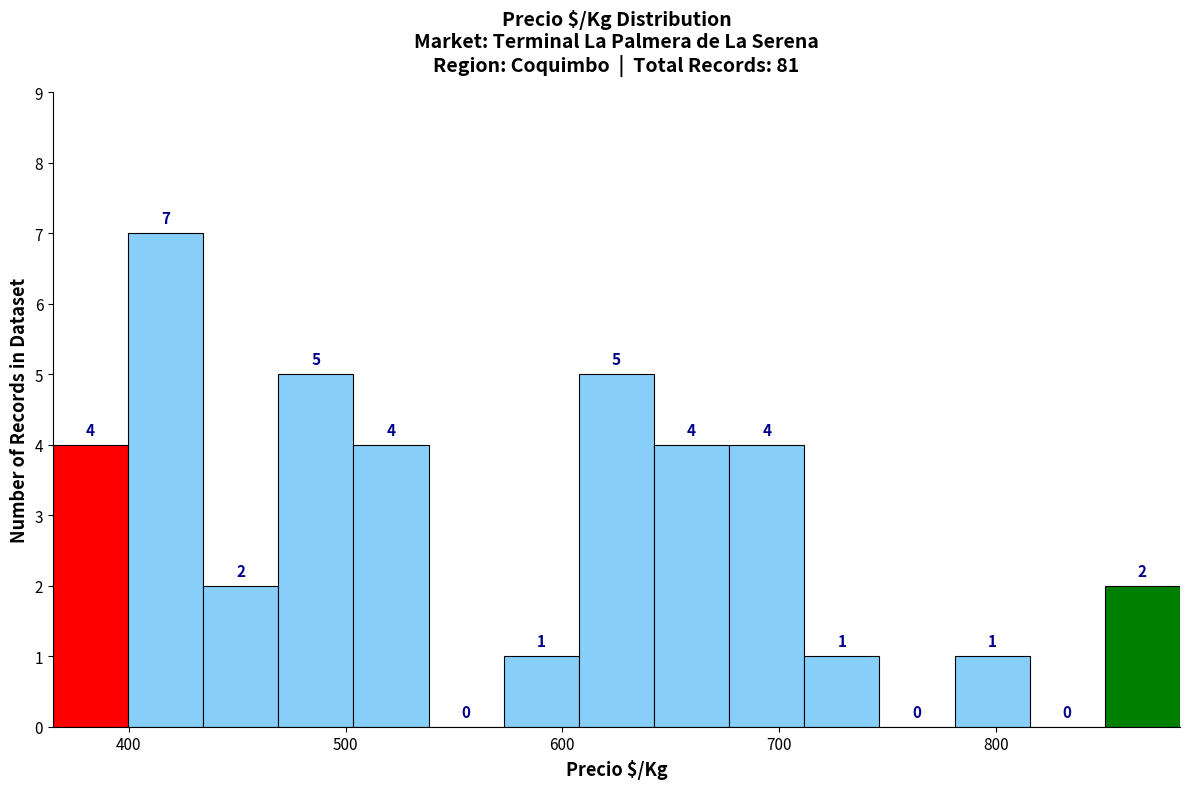

Around what value on the x-axis is the tallest bar? Give the approximate position of its centre, as read against the axis.

420